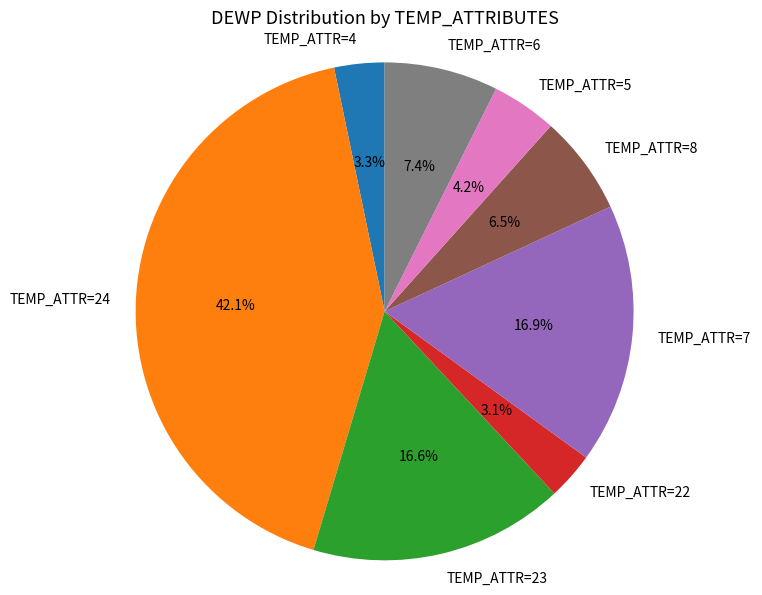

How many segments does this pie chart have?

8